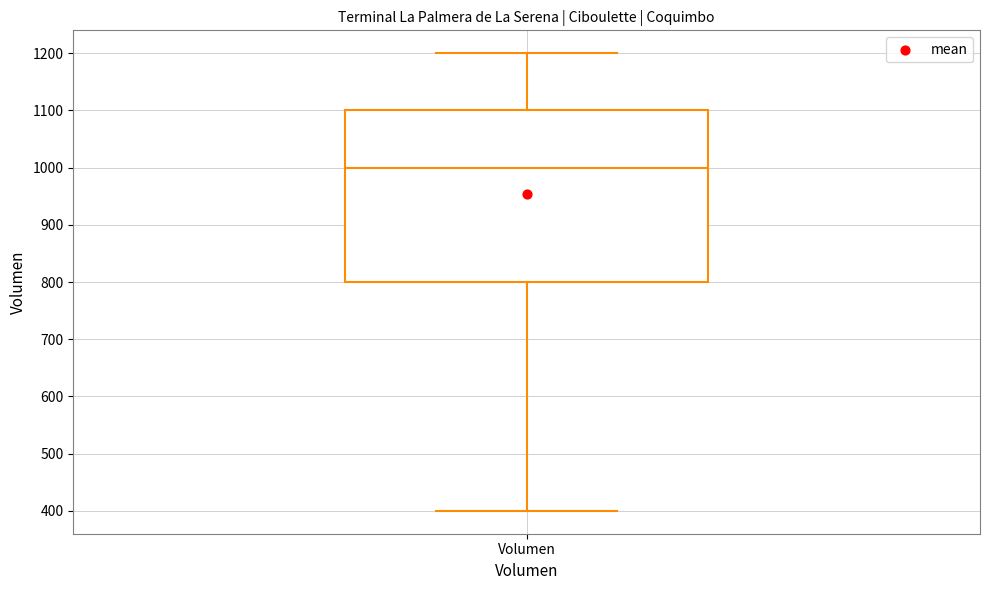

Where is the lower edge of the box for Volumen on the y-axis? The values are not printed on the chart, so give them approximately, as read against the axis.

800